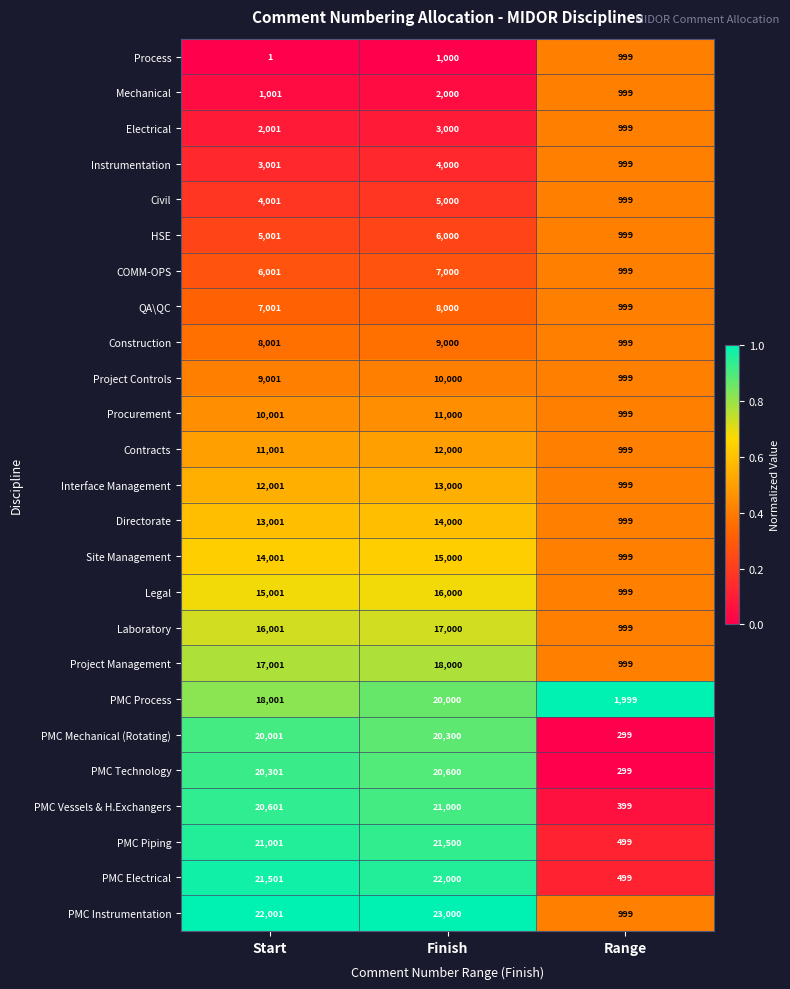

What is the approximate value of PMC Piping at Start?

21001